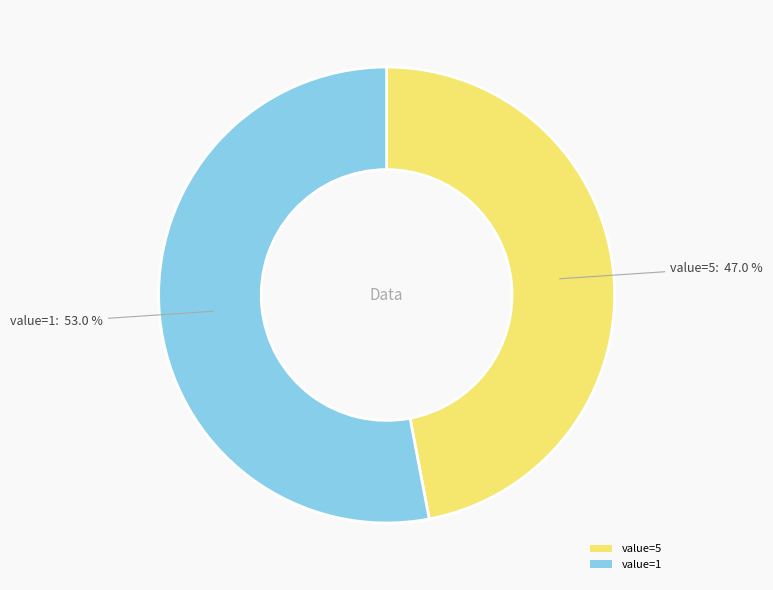

Rank the categories by value from lowest to highest.

value=5, value=1